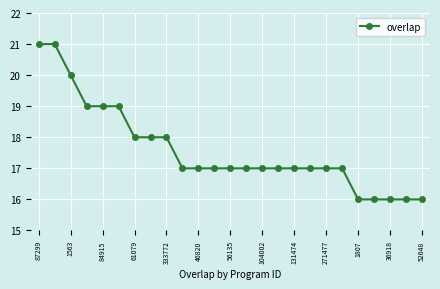

What is the minimum value shown in the chart?

16